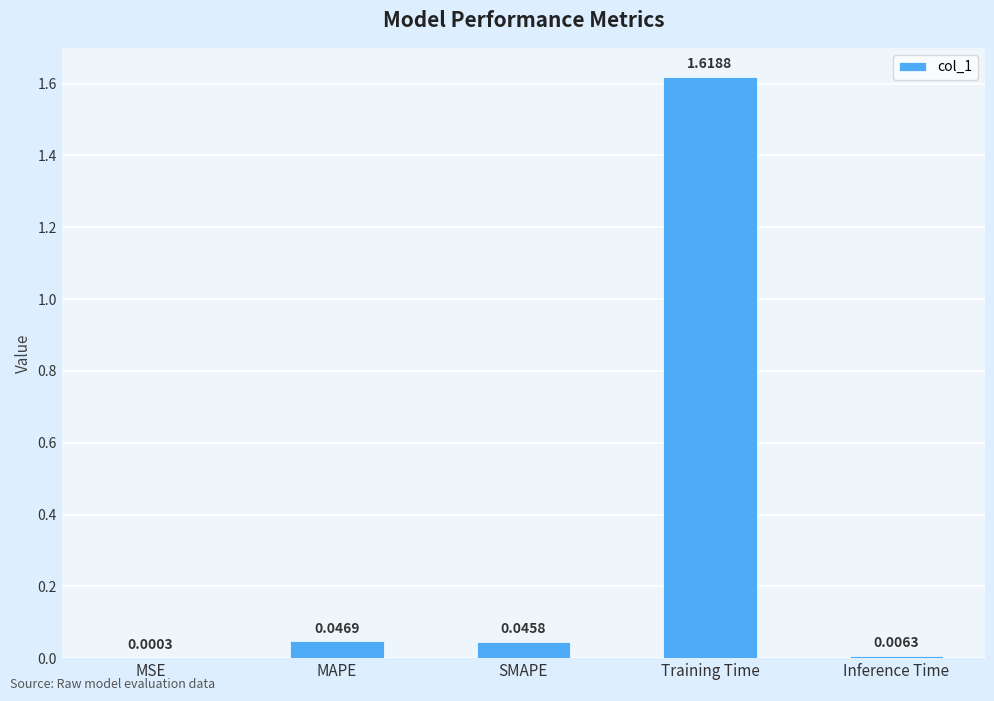

What is the change in value from MAPE to Training Time?

+1.6